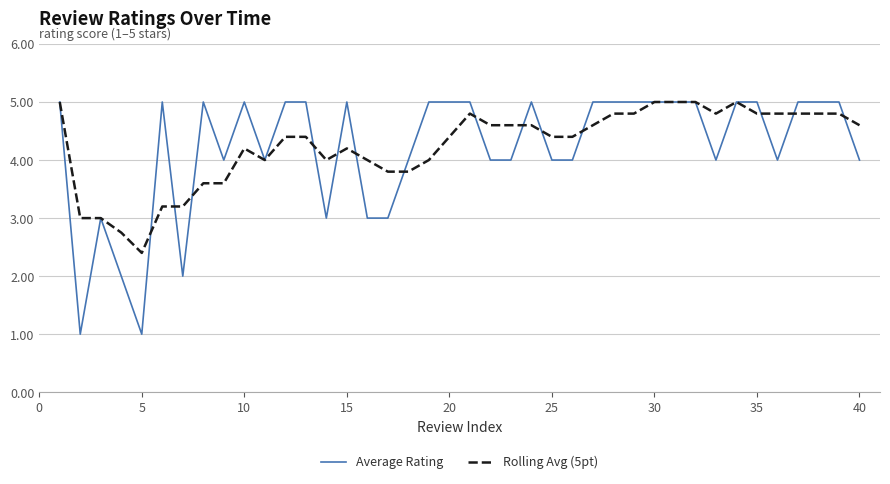

Which series has the largest range (max minus min)?

Average Rating